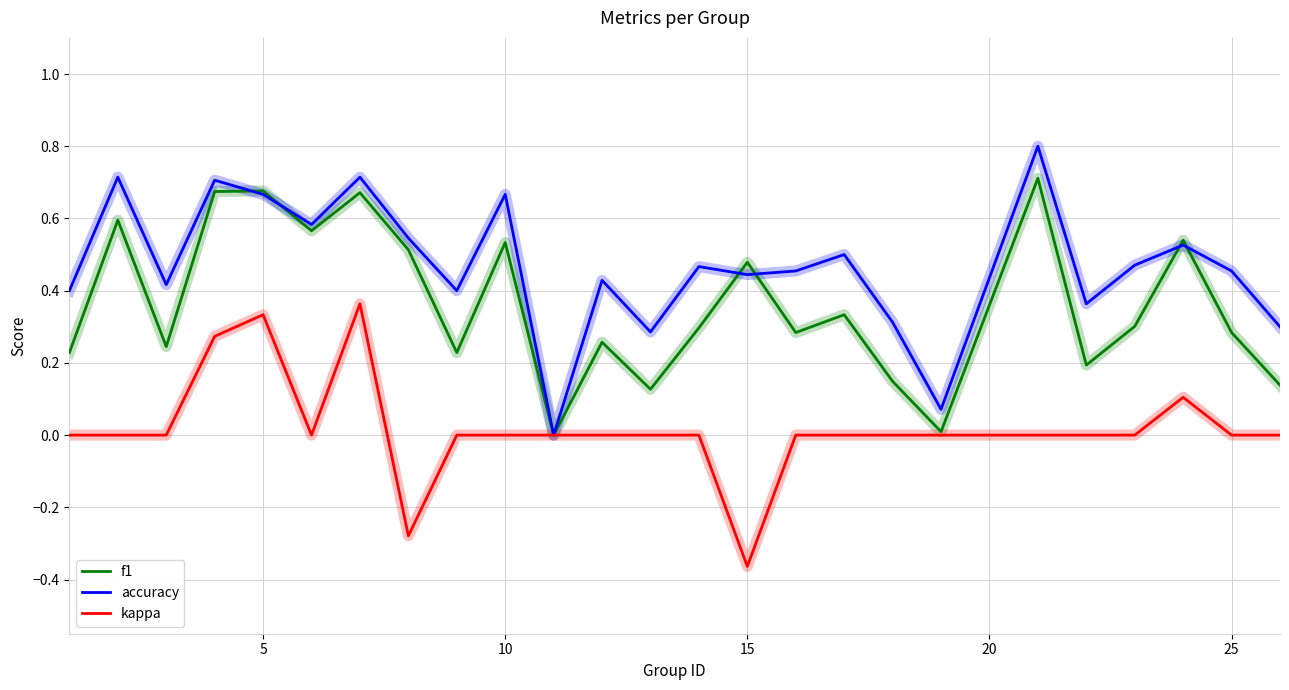

Which series has the largest range (max minus min)?

accuracy